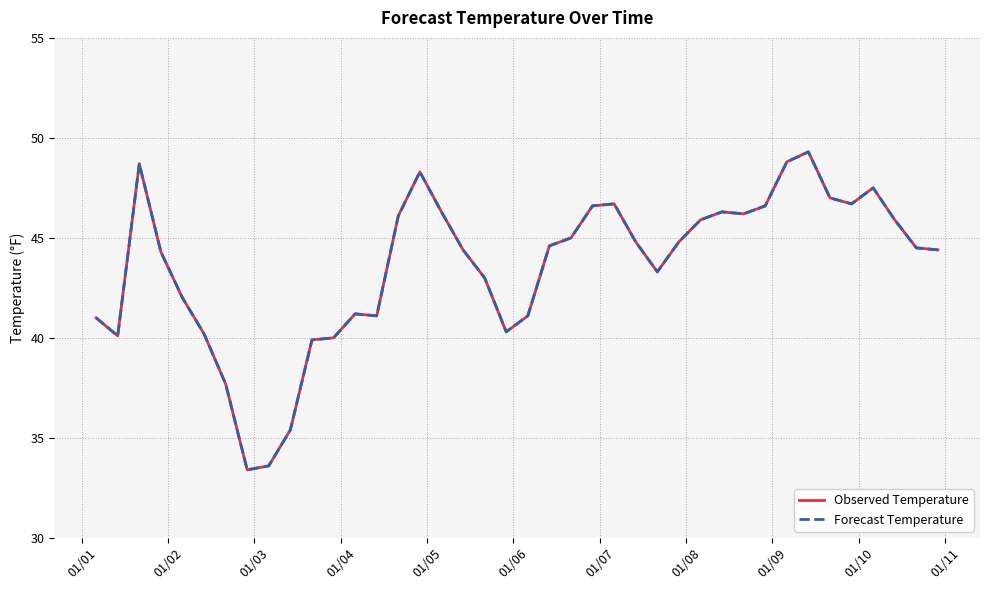

Does the chart have visible grid lines?

Yes